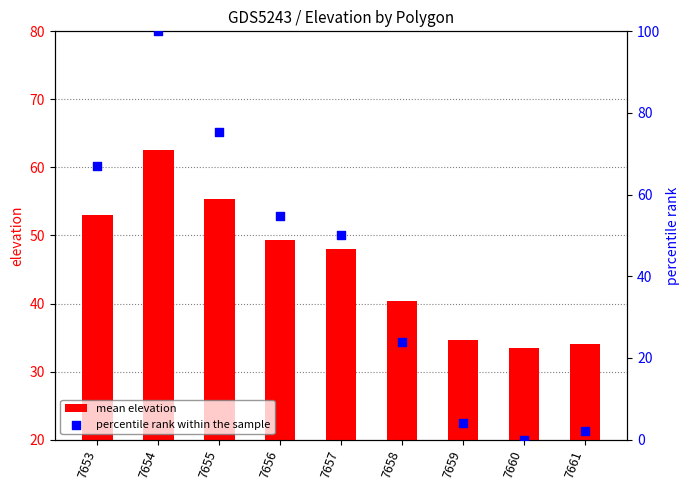

Which series has the widest spread of Y values?

percentile rank within the sample